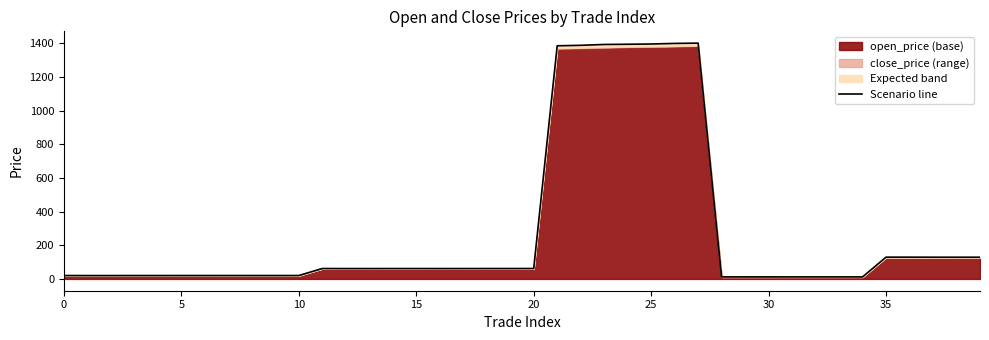

What is the sum of the values at 39 and 30?

149.2